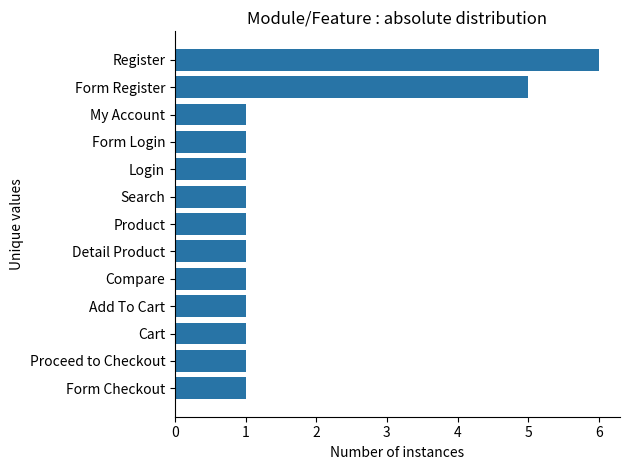

What is the label of the 7th bar from the top?

Product